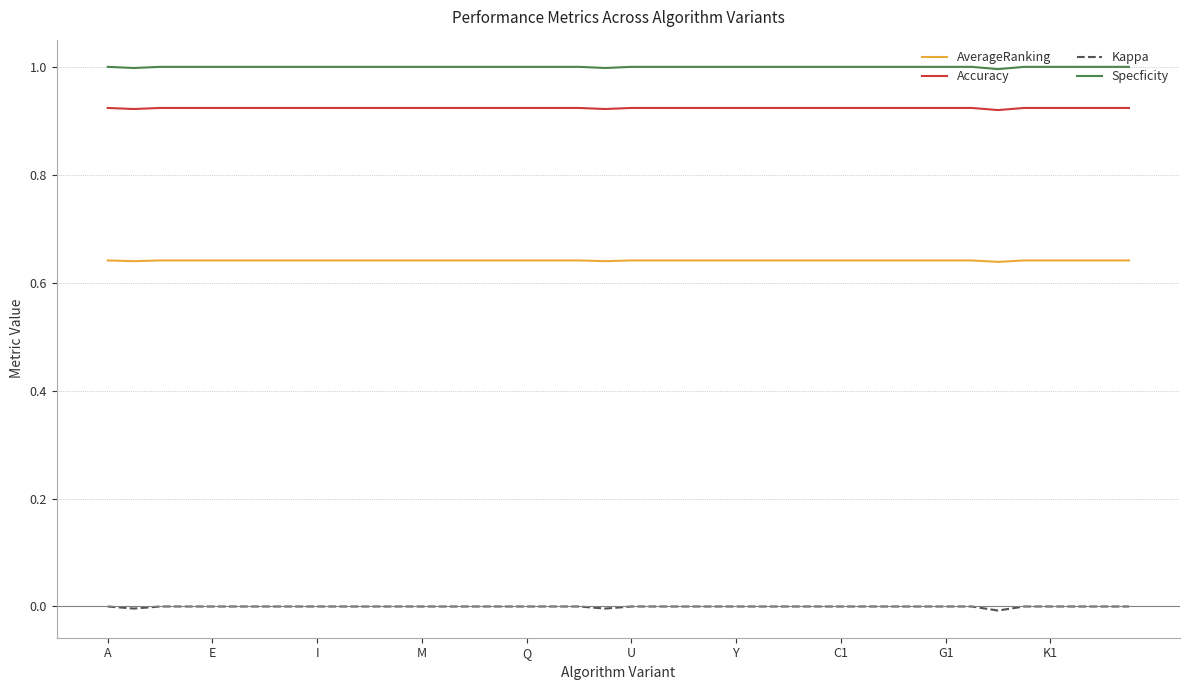

At how many categories does at least one series exceed 0?

40